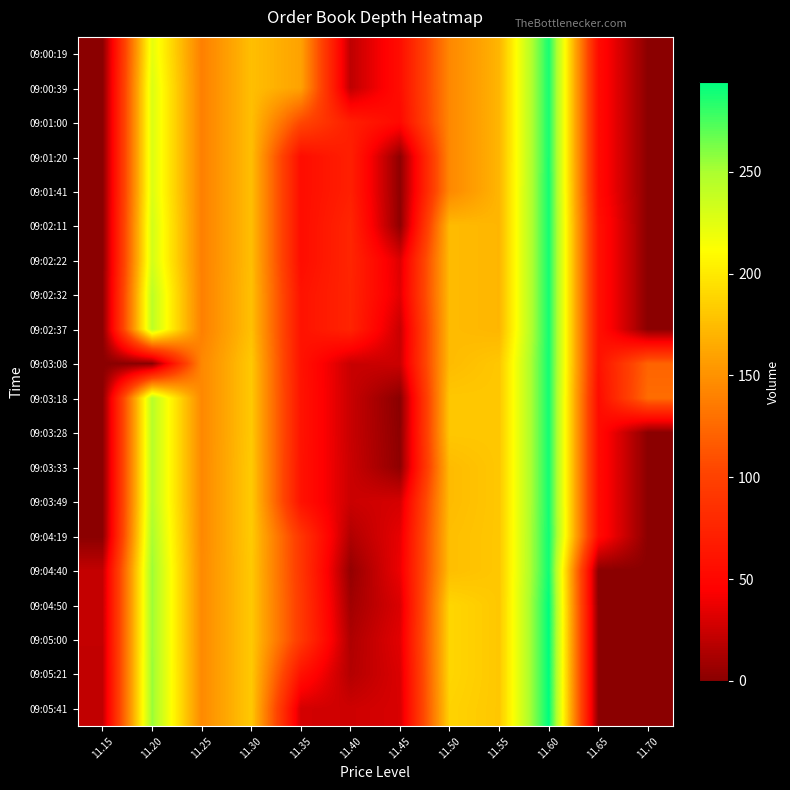

At 11.35, list the series in order from smallest to largest.

09:05:41, 09:01:20, 09:01:41, 09:02:11, 09:02:22, 09:05:21, 09:02:32, 09:02:37, 09:03:08, 09:03:33, 09:03:49, 09:03:18, 09:03:28, 09:04:19, 09:04:40, 09:04:50, 09:05:00, 09:01:00, 09:00:19, 09:00:39